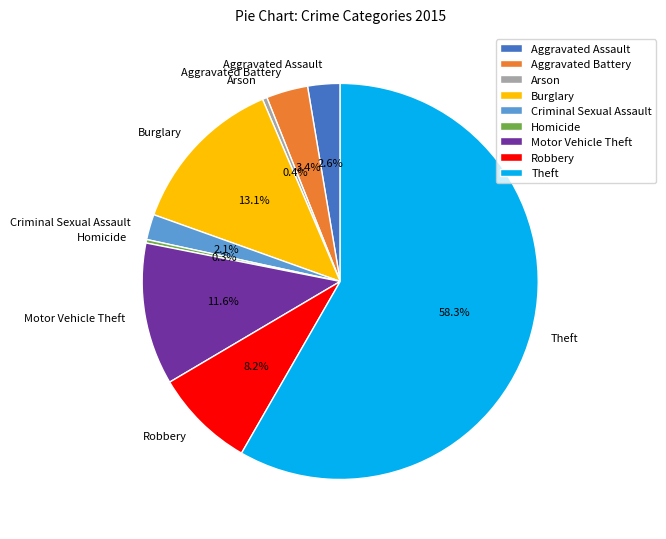

What is the majority slice?

Theft